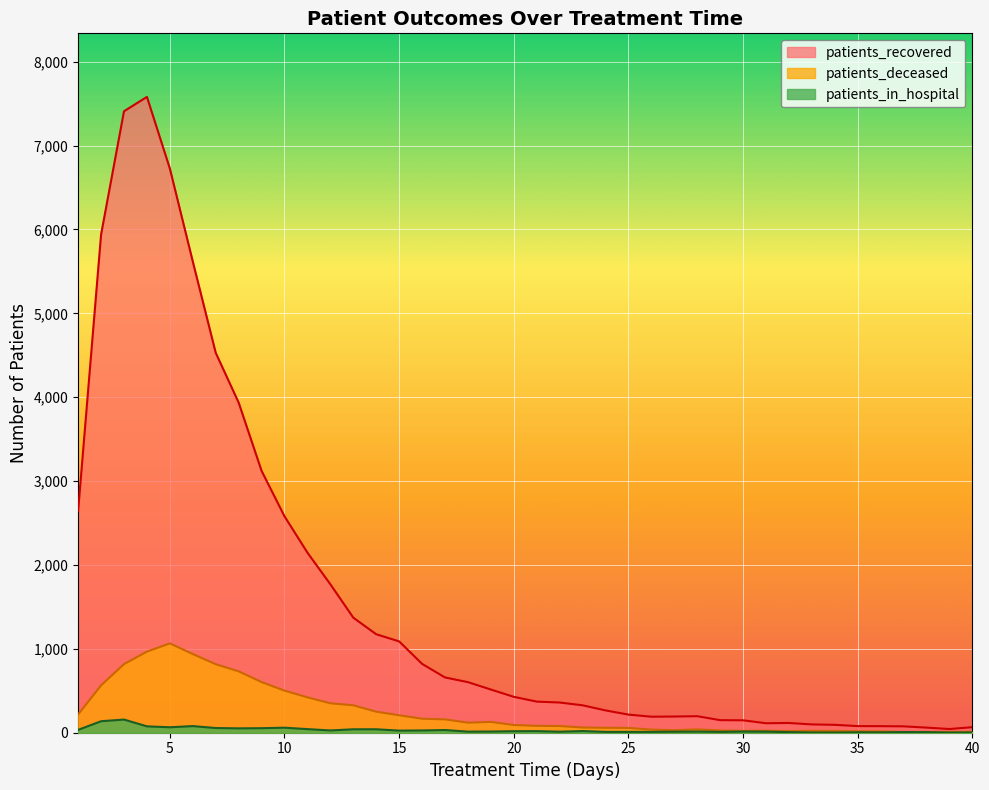

How many lines are shown in the chart?

3